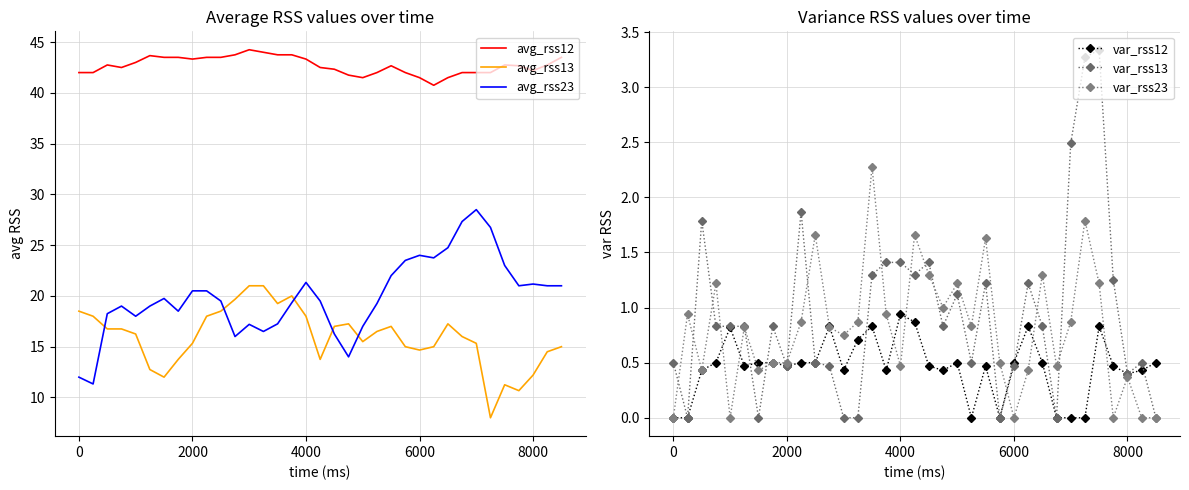

True or false: avg_rss12 and avg_rss23 intersect in this chart.

False